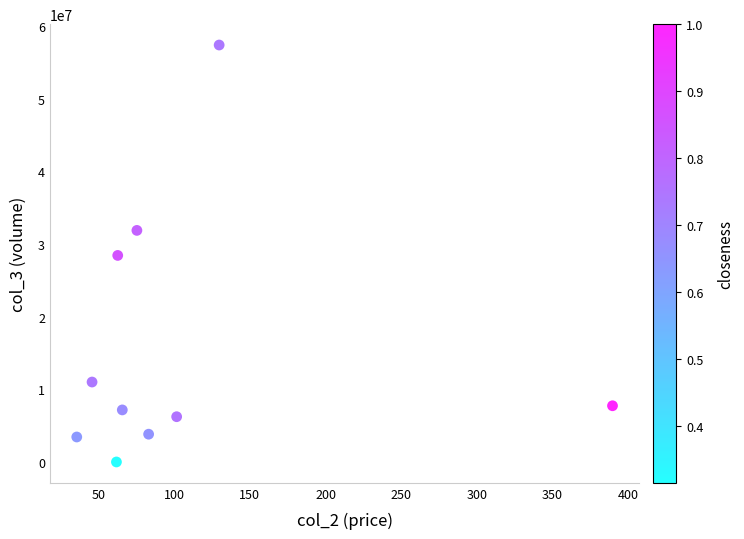

What is the average Y value?

15711741